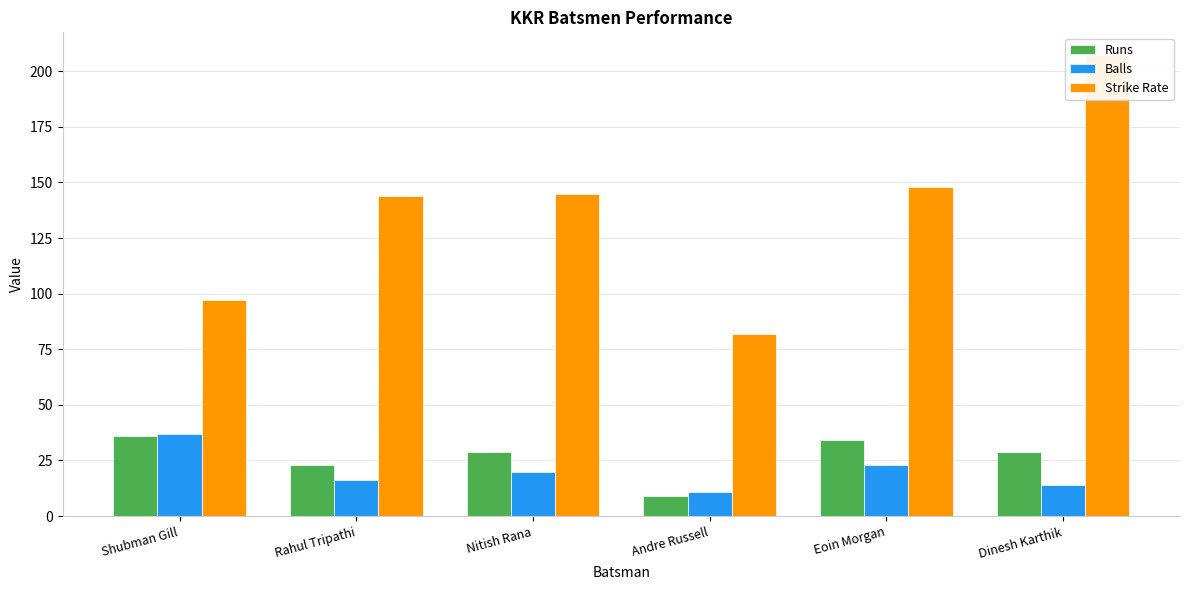

Rank the series by their maximum value, from highest to lowest.

Strike Rate, Balls, Runs